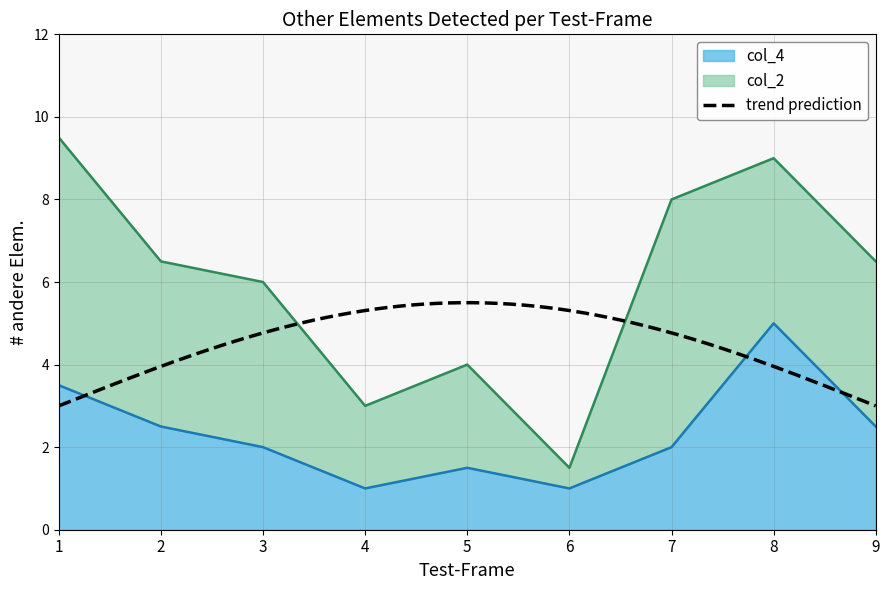

Which series has the largest total across all categories?

col_2